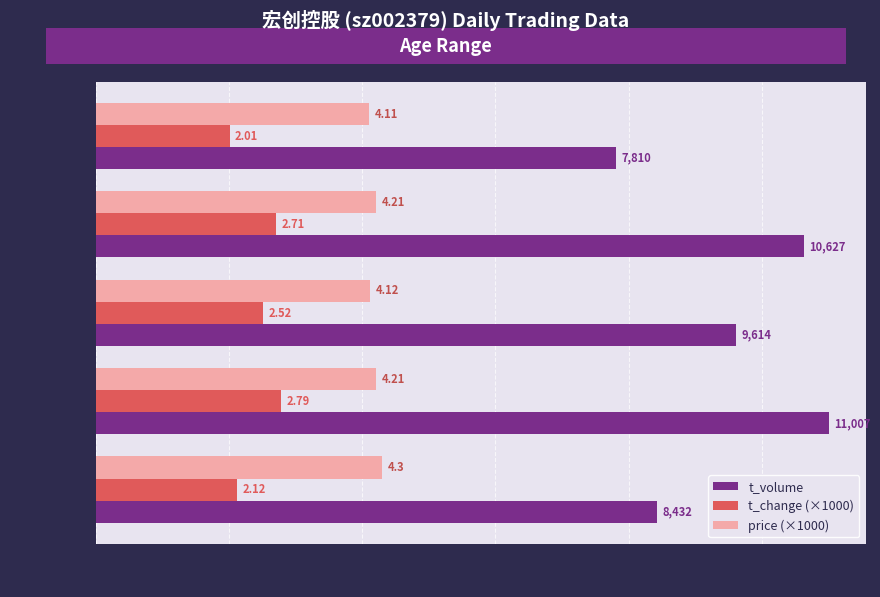

What are all the series names shown in the legend?

t_volume, t_change (×1000), price (×1000)